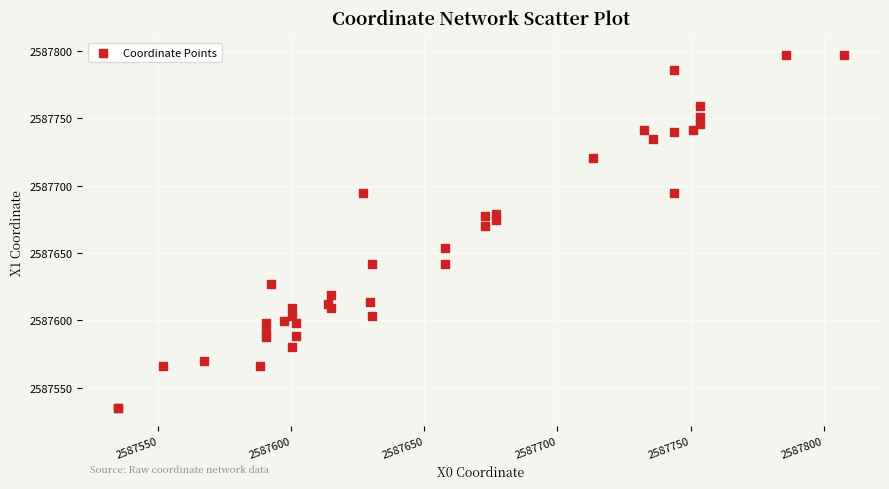

What Y value in the scatter plot is closest to 2587665?

2587670.3